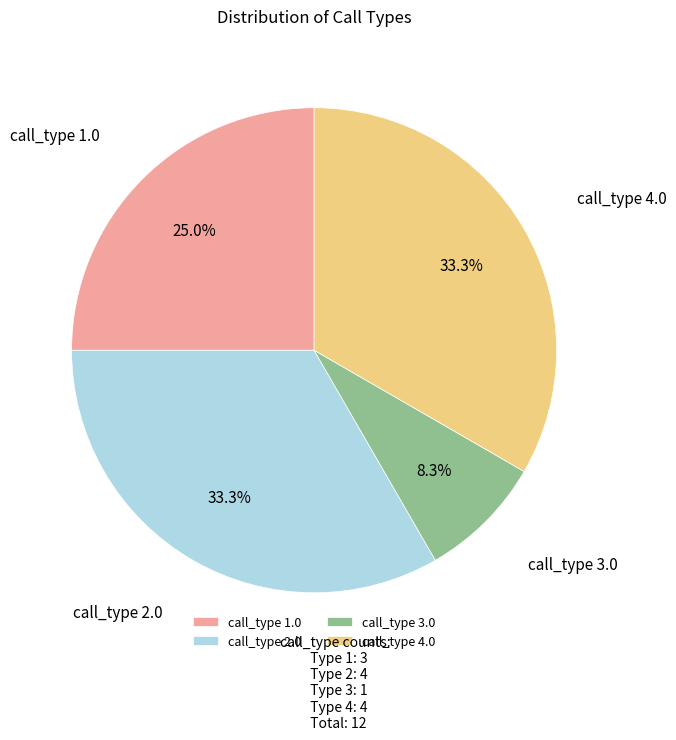

Does call_type 2.0 represent more than half of the total?

No